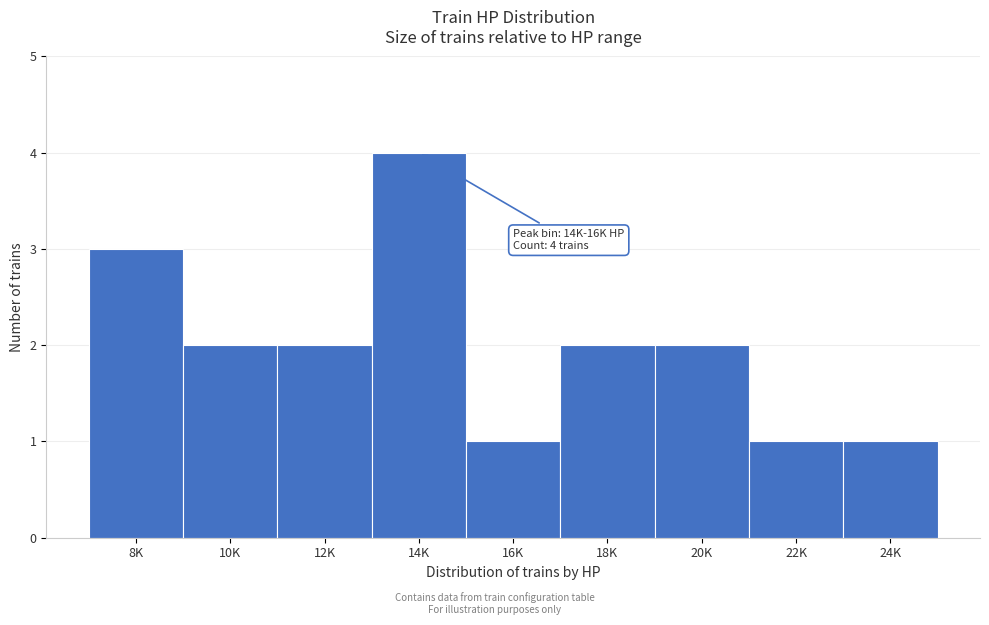

Reading left to right, list all the values displayed in this chart.

8K=3	10K=2	12K=2	14K=4	16K=1	18K=2	20K=2	22K=1	24K=1